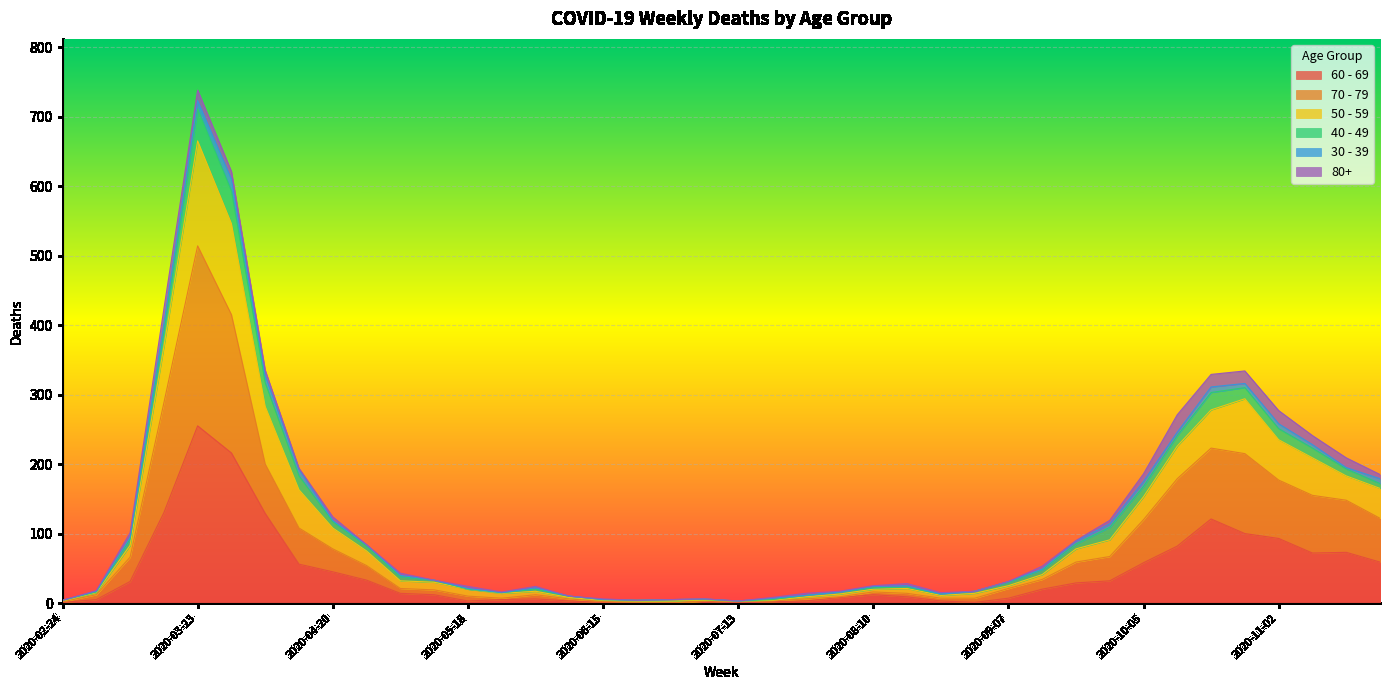

How many positive values does the 60 - 69 series have?

37